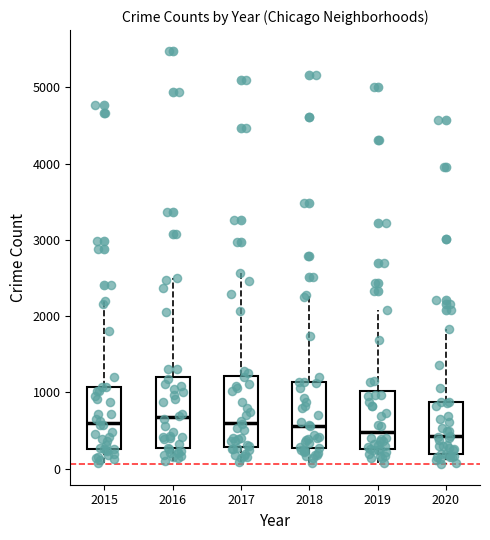

Reading left to right, read every box against the y-axis: the position of its median line, the range the box covers, and the ends of its whiskers. The values are not printed on the chart, so give them approximately, as read against the axis.

2015: median 600, box 300 to 1100, whiskers 100 to 2200
2016: median 700, box 300 to 1200, whiskers 100 to 2500
2017: median 600, box 300 to 1200, whiskers 100 to 2600
2018: median 600, box 300 to 1100, whiskers 100 to 2300
2019: median 500, box 300 to 1000, whiskers 100 to 2100
2020: median 400, box 200 to 900, whiskers 100 to 1800